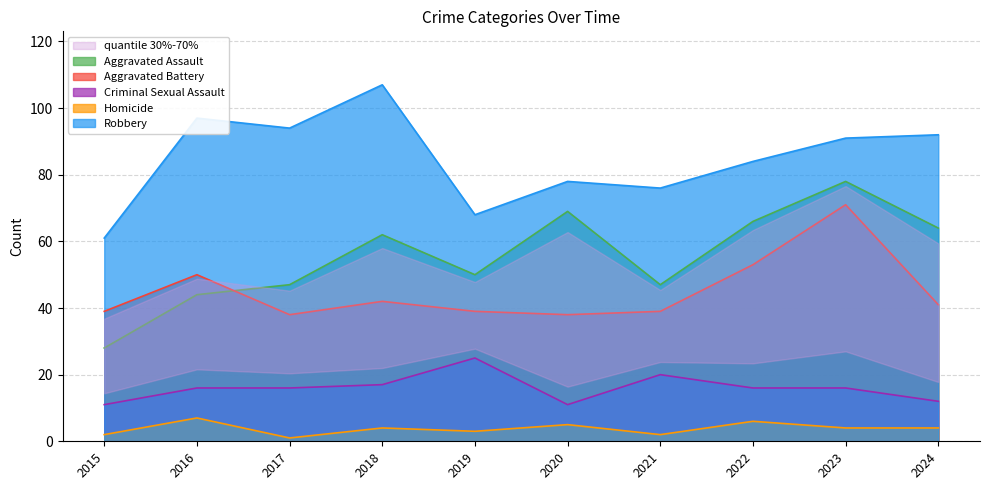

How many lines are shown in the chart?

5